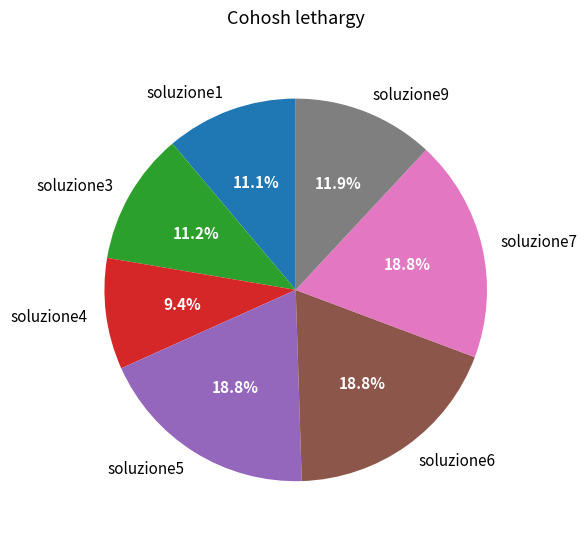

To the nearest percent, what is the average slice percentage?

14%